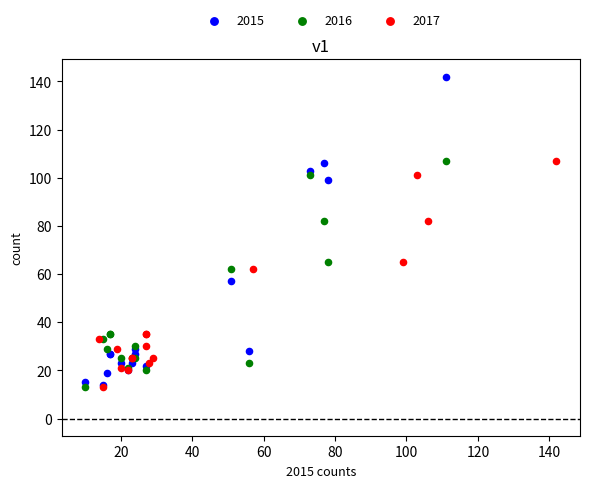

Which series has the widest spread of Y values?

2015